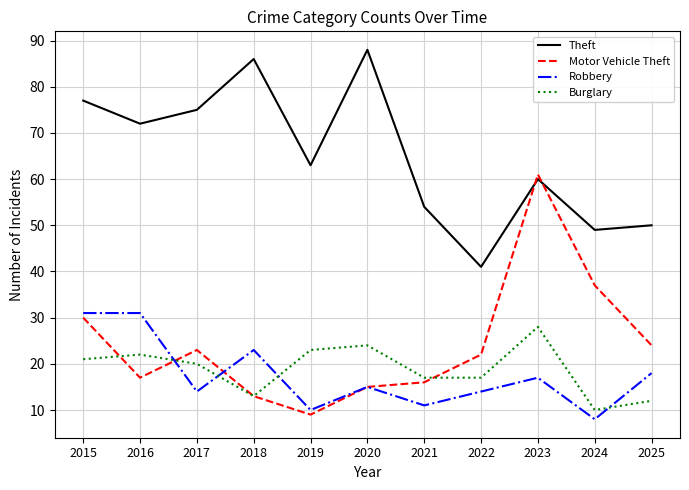

Is the value of Robbery at 2016 greater than the value of Theft at 2020?

No